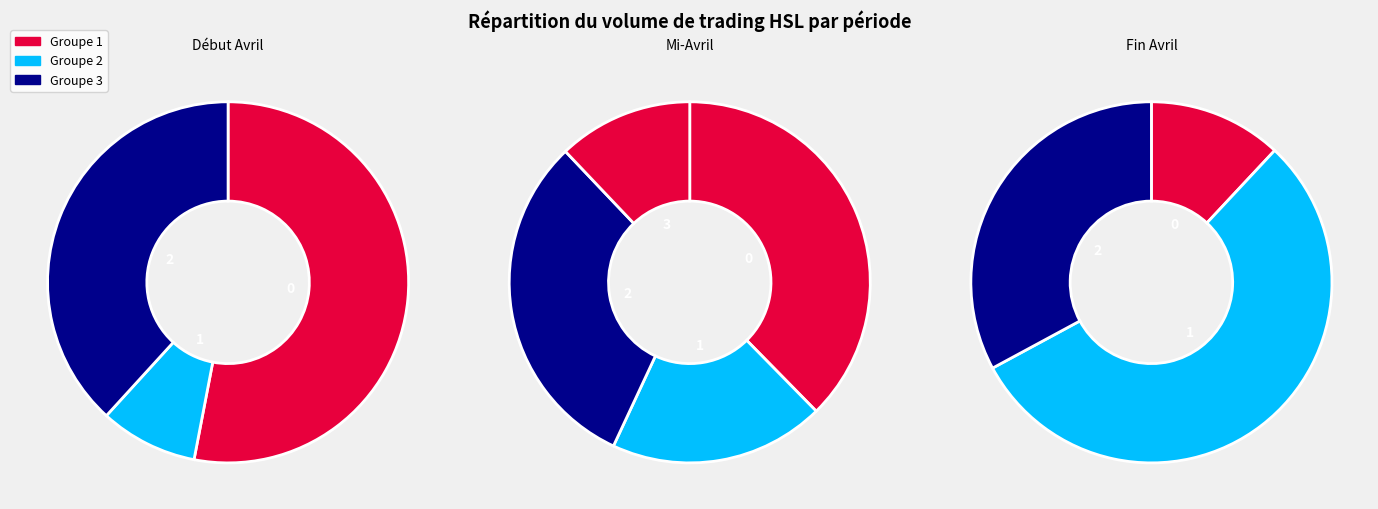

What percentage is the 2020-04-08 slice, to the nearest percent?

8%